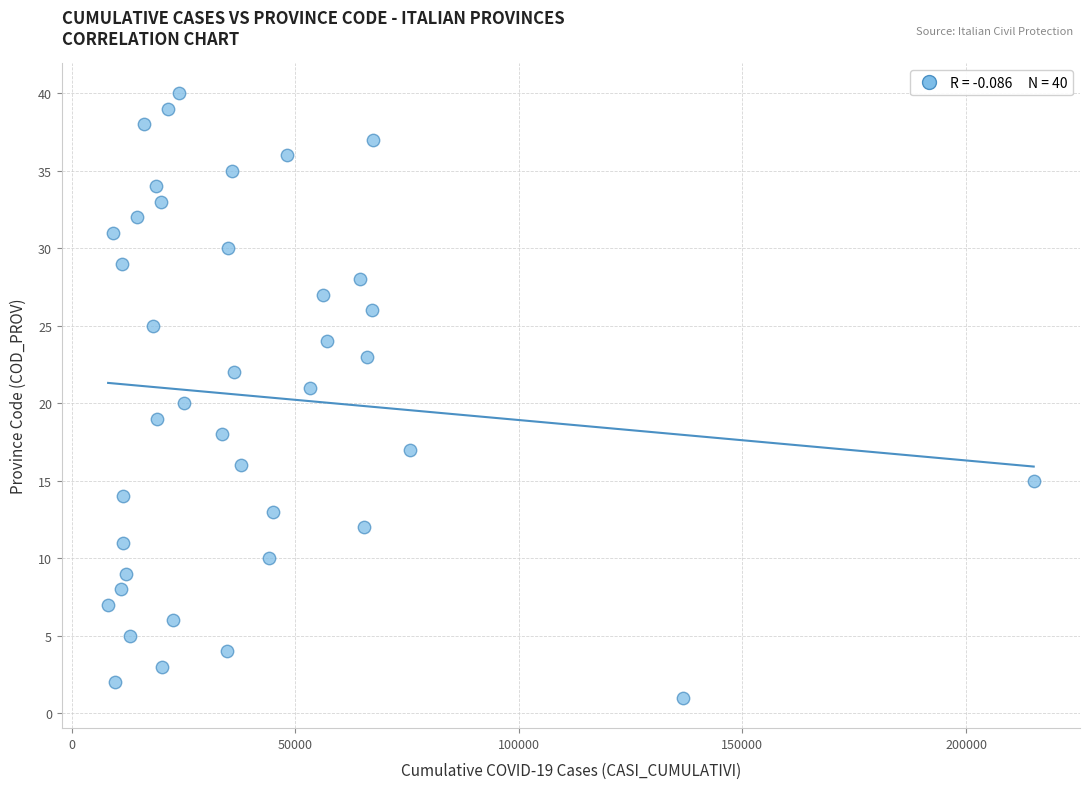

What is the range of X values (max minus min)?

206970